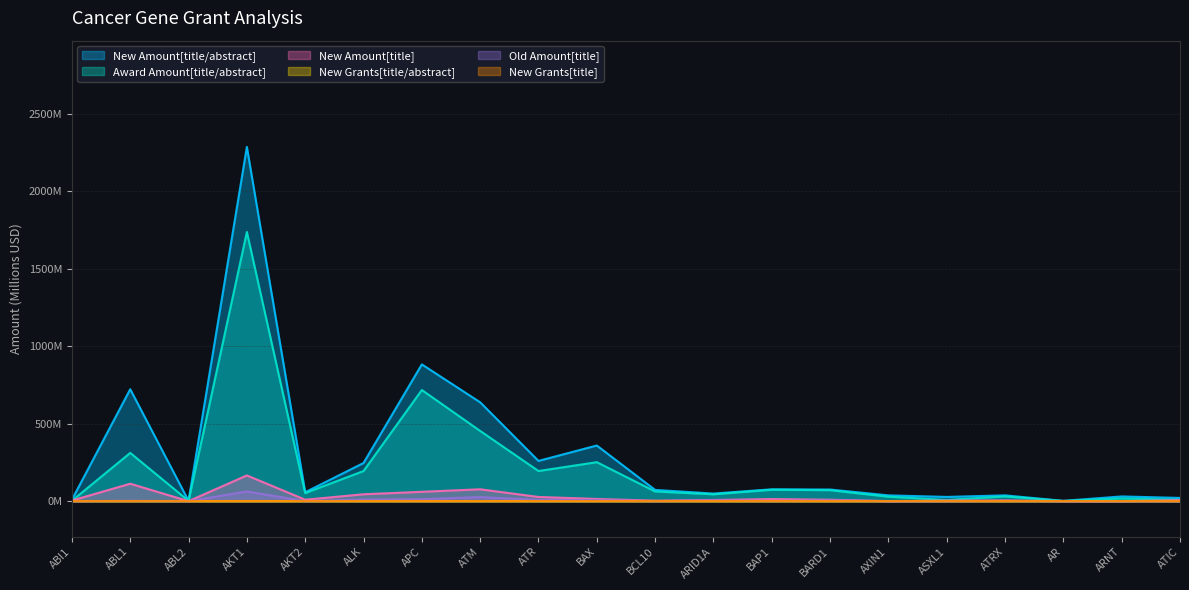

What position from the left is ALK?

6